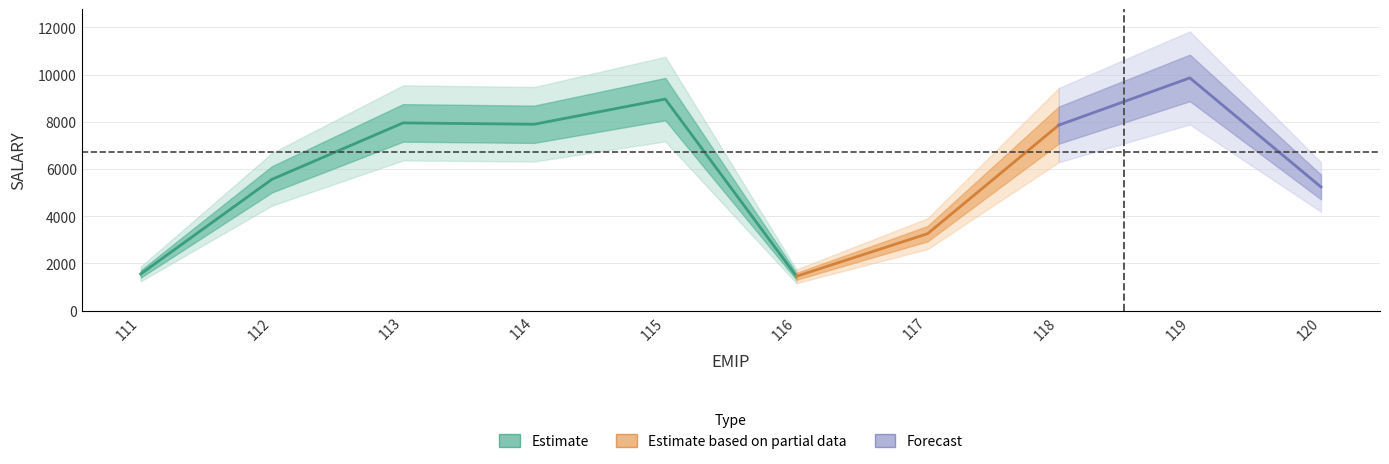

How many data points are less than 7854?

5